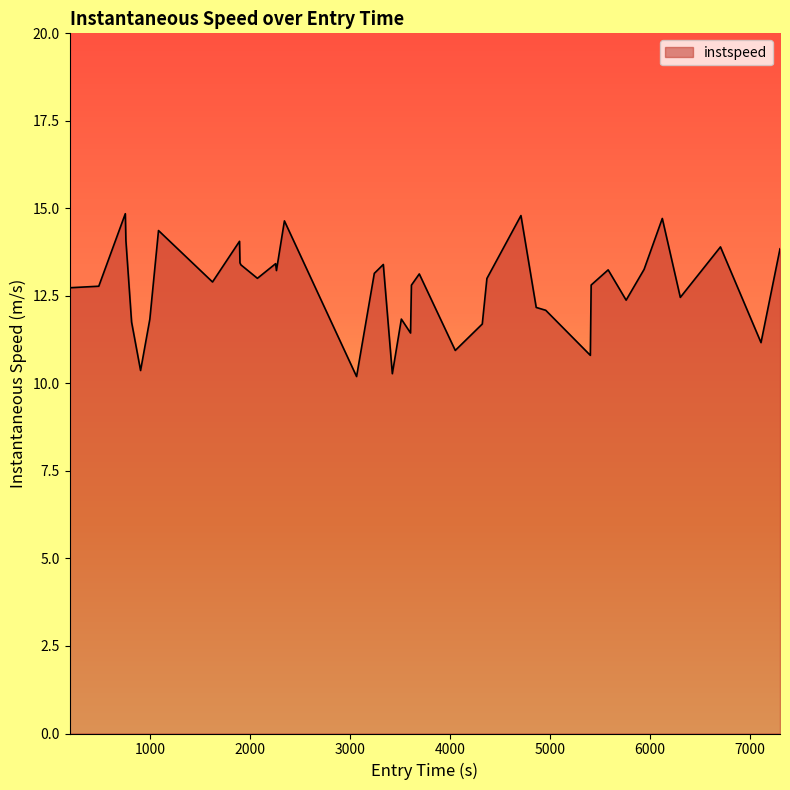

What is the greatest value displayed?

14.8